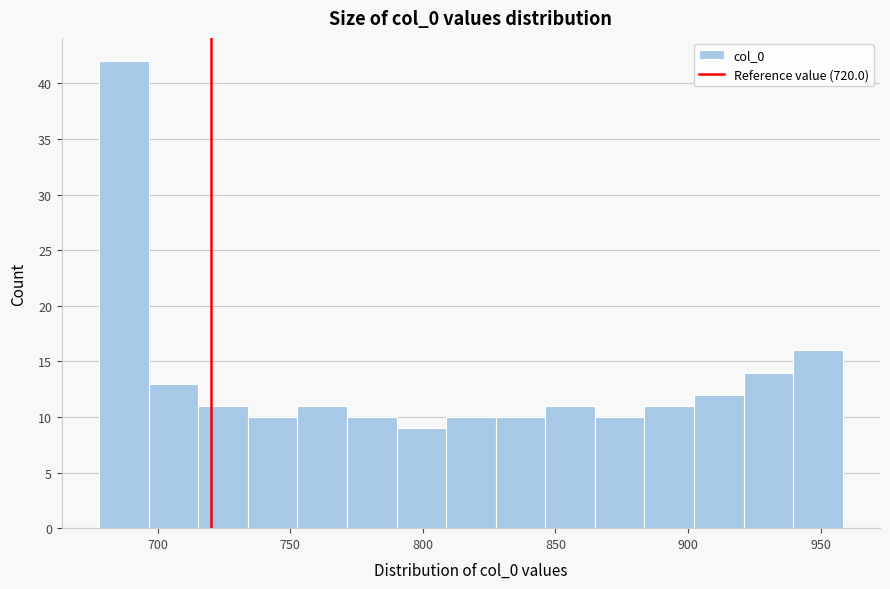

Around what value on the x-axis is the tallest bar? Give the approximate position of its centre, as read against the axis.

685